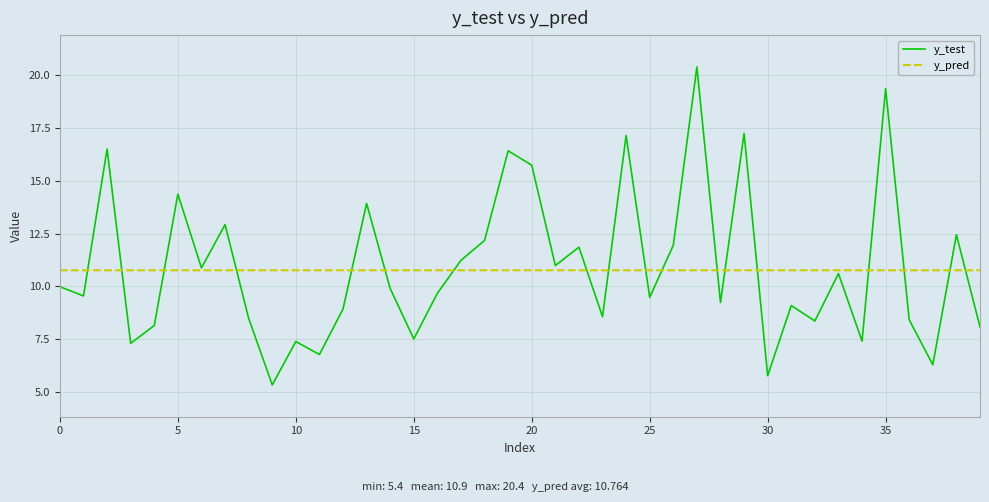

What is the minimum value for y_pred?

10.8